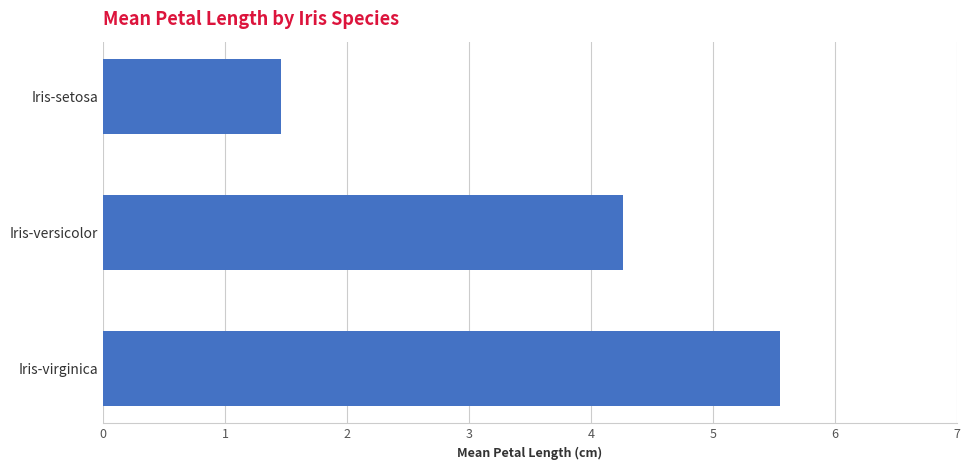

Rank the categories by value from lowest to highest.

Iris-setosa, Iris-versicolor, Iris-virginica